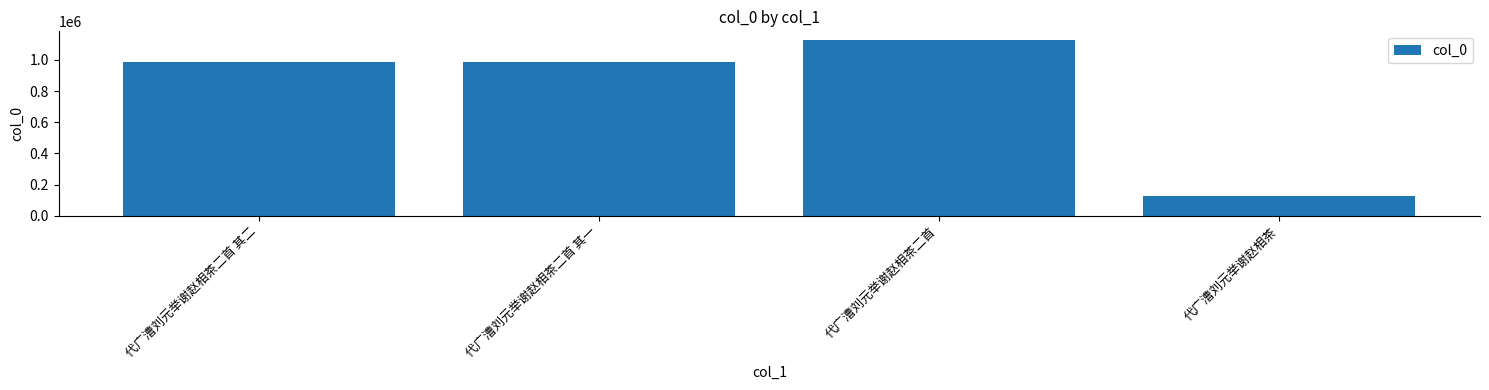

Are the bars horizontal?

No